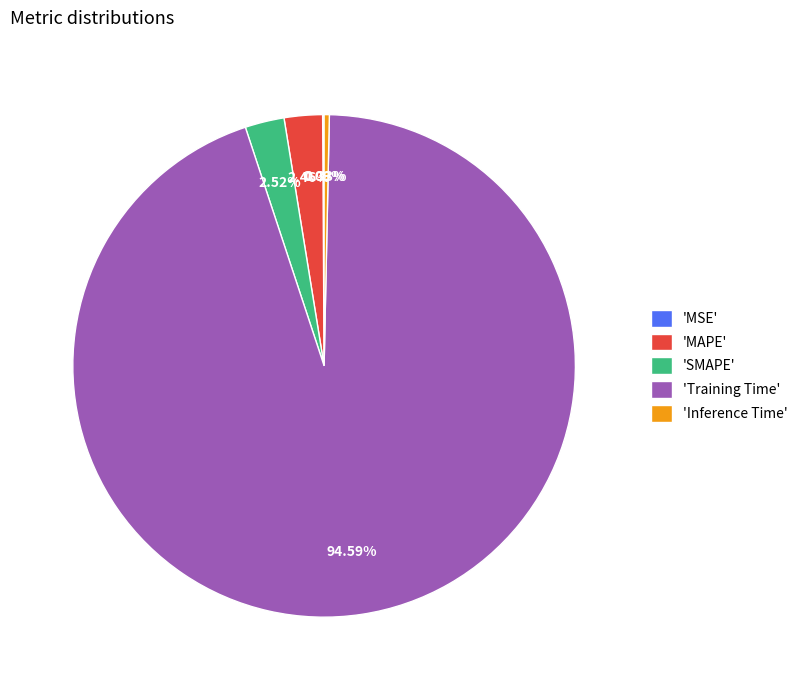

What is the largest slice in the pie chart?

'Training Time'